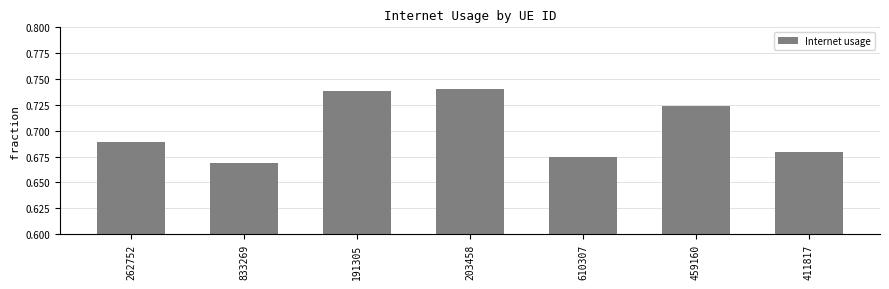

What is the sum of all values?

4.9